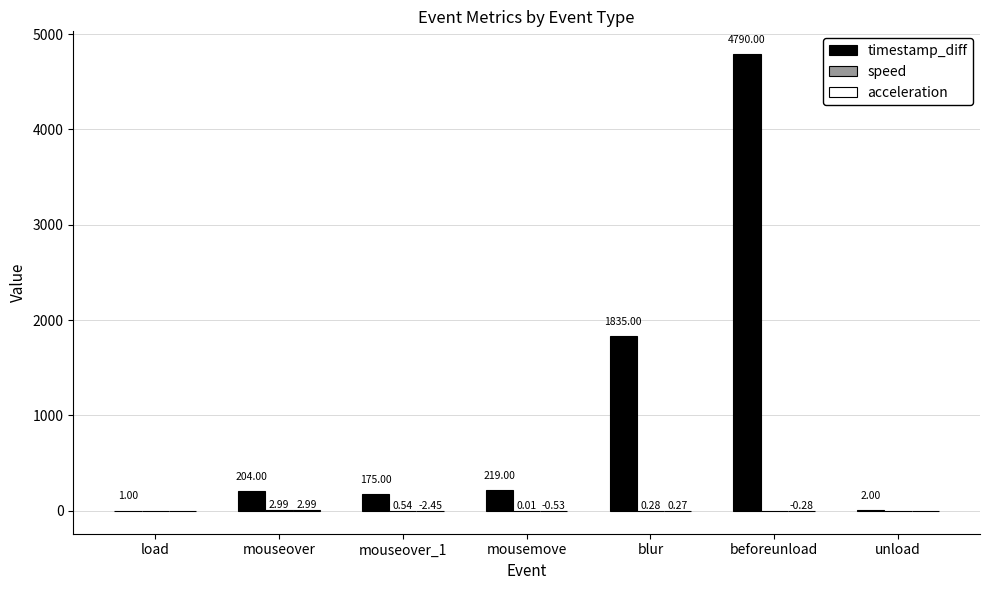

Which series has the widest spread of values?

timestamp_diff